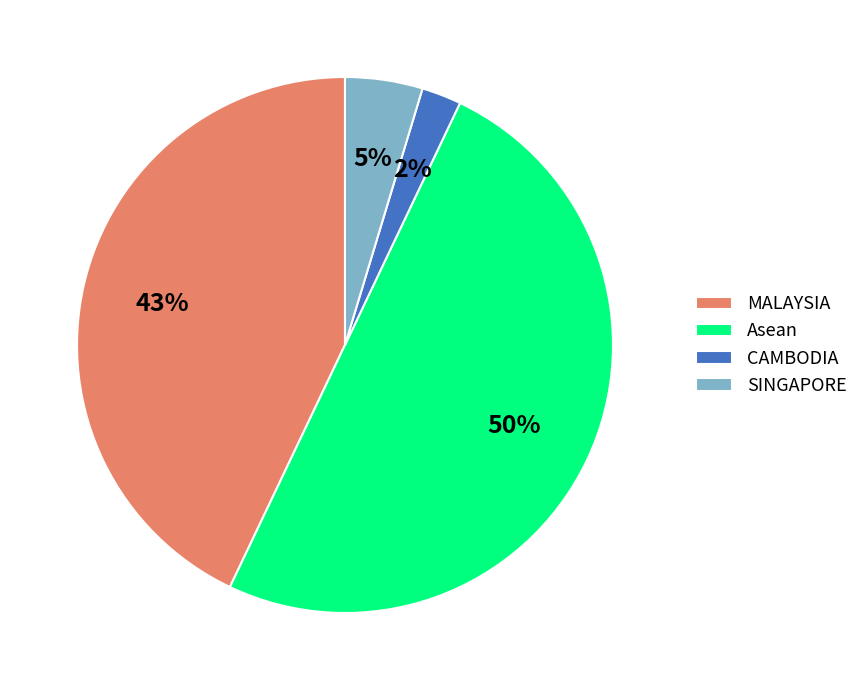

Count the number of slices in the pie.

4